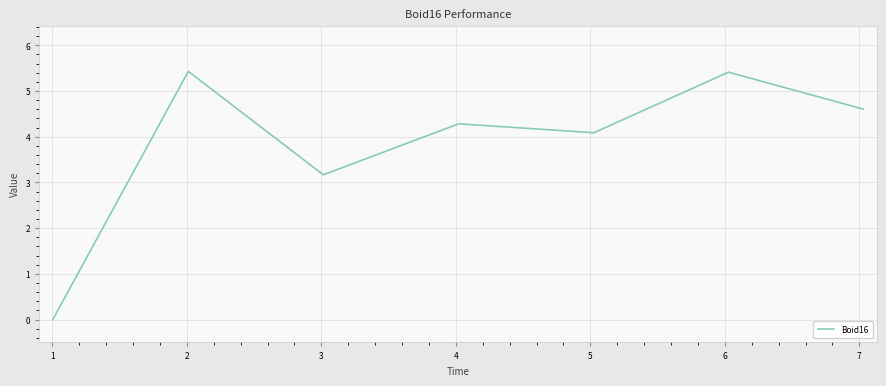

What is the difference between the maximum and second lowest values?

2.3